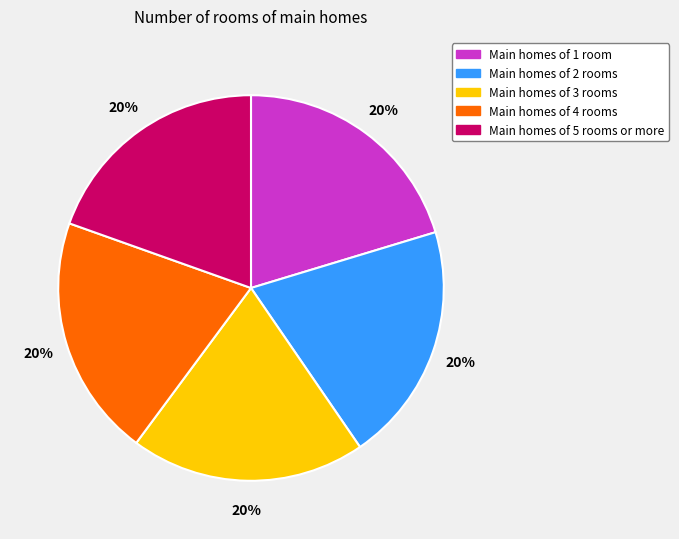

What is the ratio of the value at Main homes of 1 room to the value at Main homes of 3 rooms?

1.0